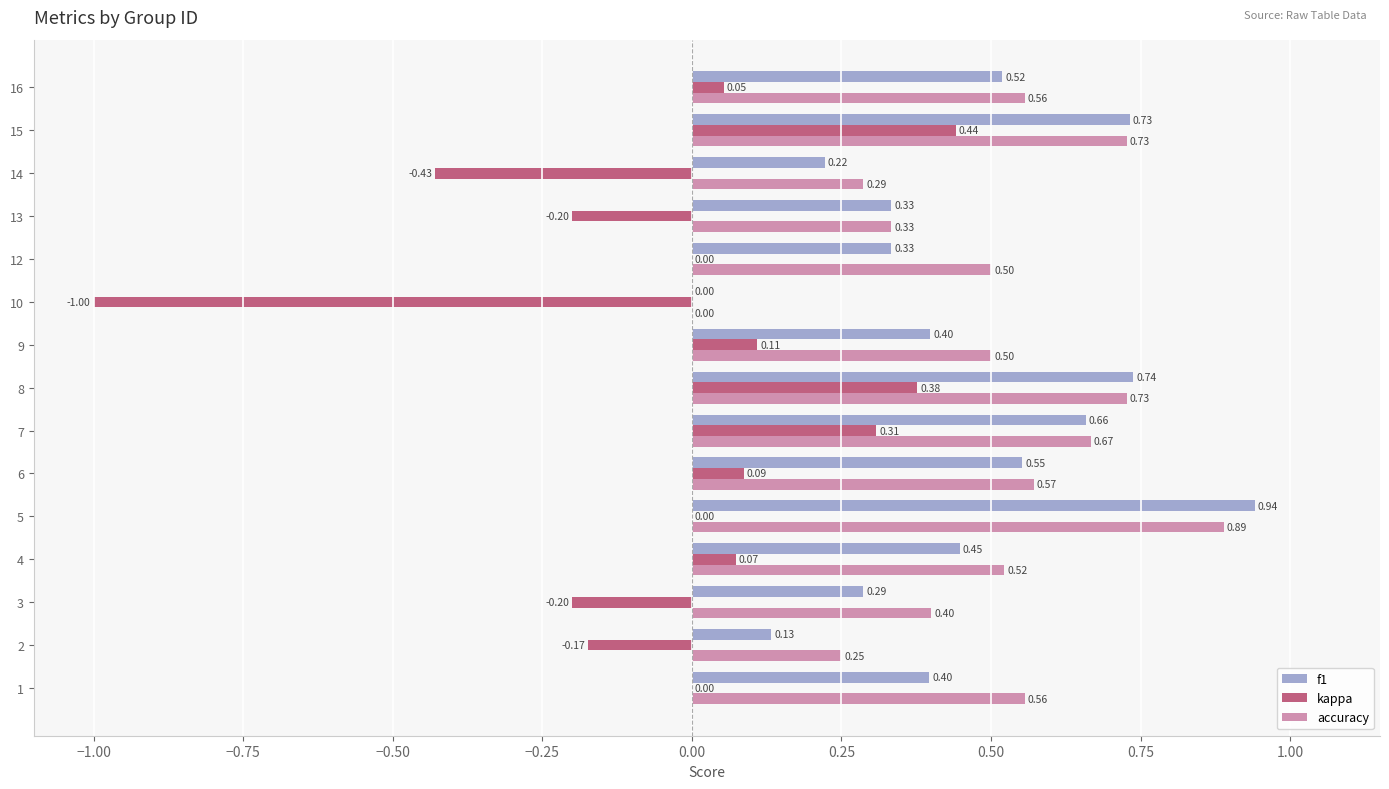

At which category is the sum across all series the highest?

15